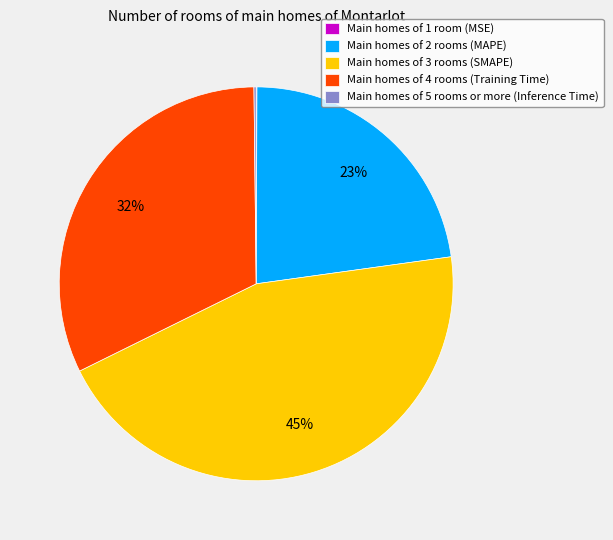

The Main homes of 4 rooms (Training Time) slice represents 26% of the pie. True or false?

False